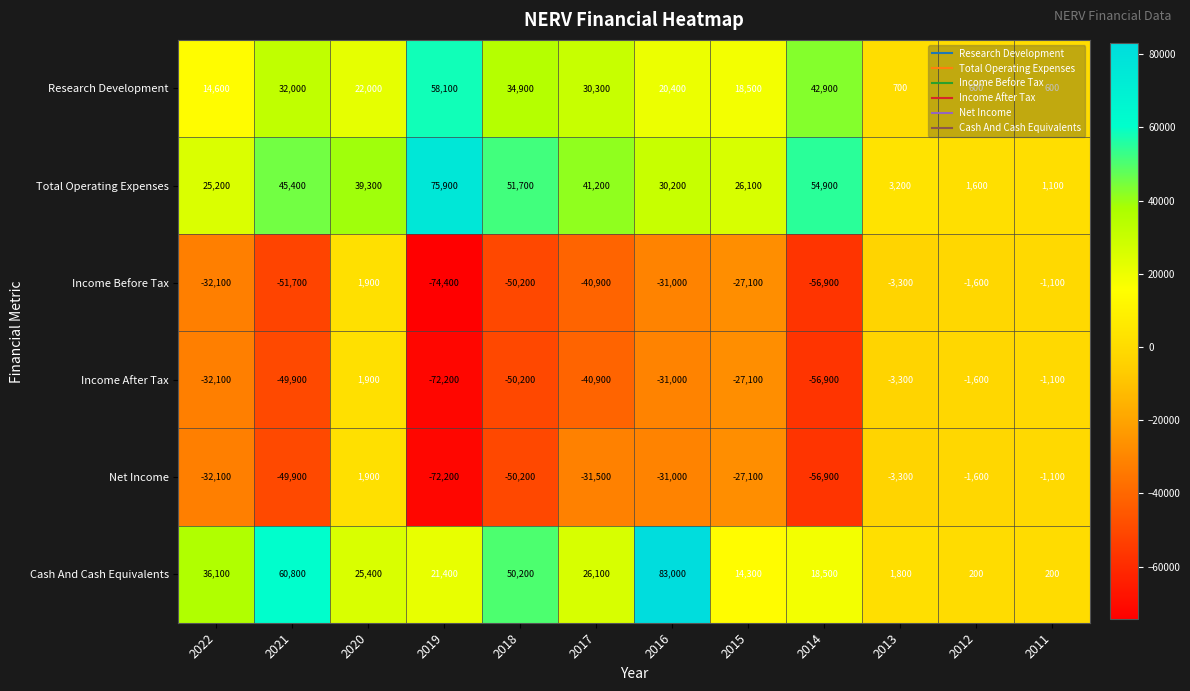

Is the value of Total Operating Expenses at 2015 greater than the value of Income After Tax at 2017?

Yes